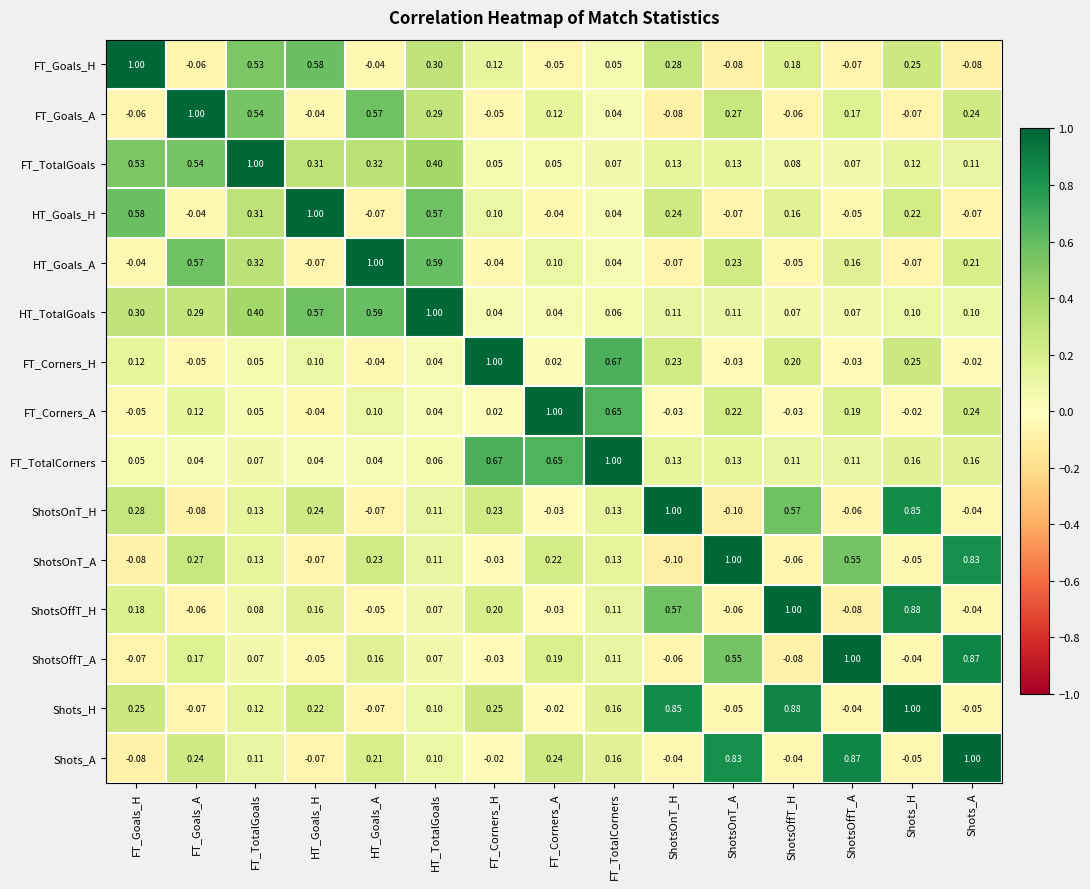

At which label is Shots_A closest to 0?

FT_Corners_H